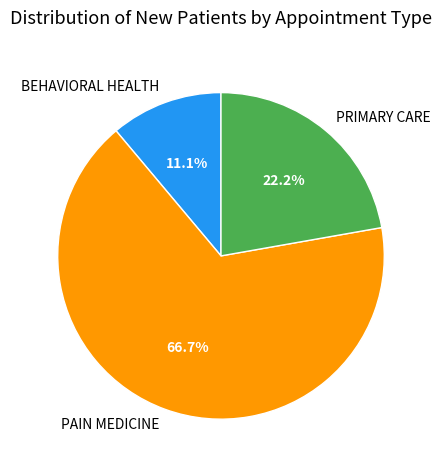

What is the ratio of the value at BEHAVIORAL HEALTH to the value at PRIMARY CARE?

0.5